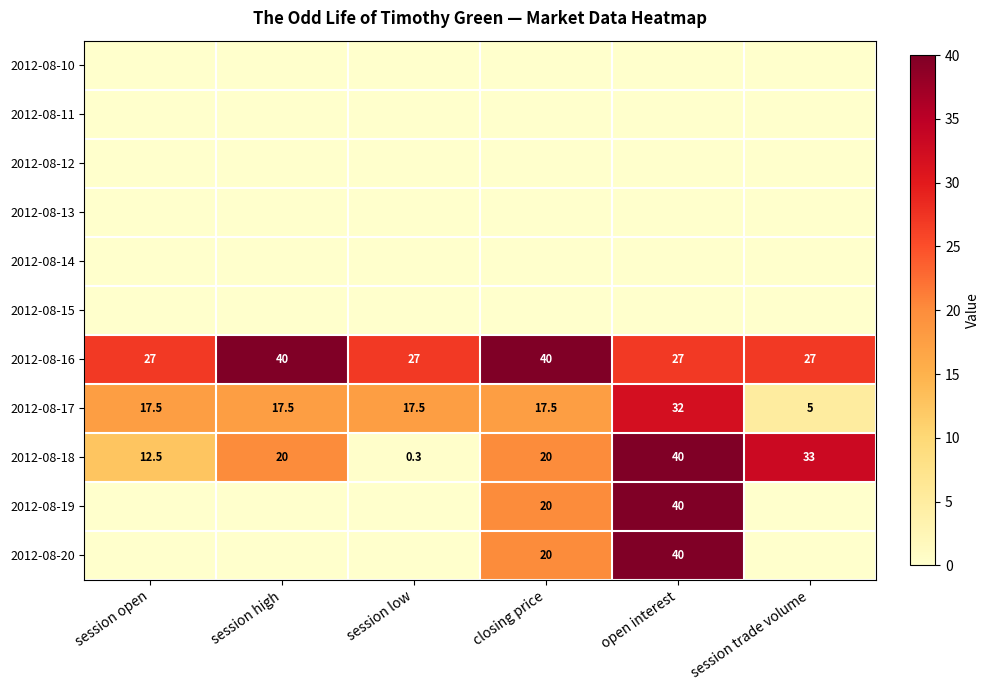

What is the maximum value shown in the chart?

40.0